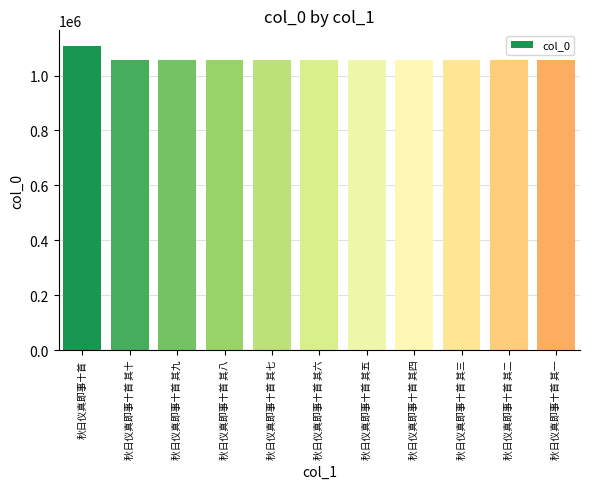

What is the value of the 6th bar from the left?

1057423